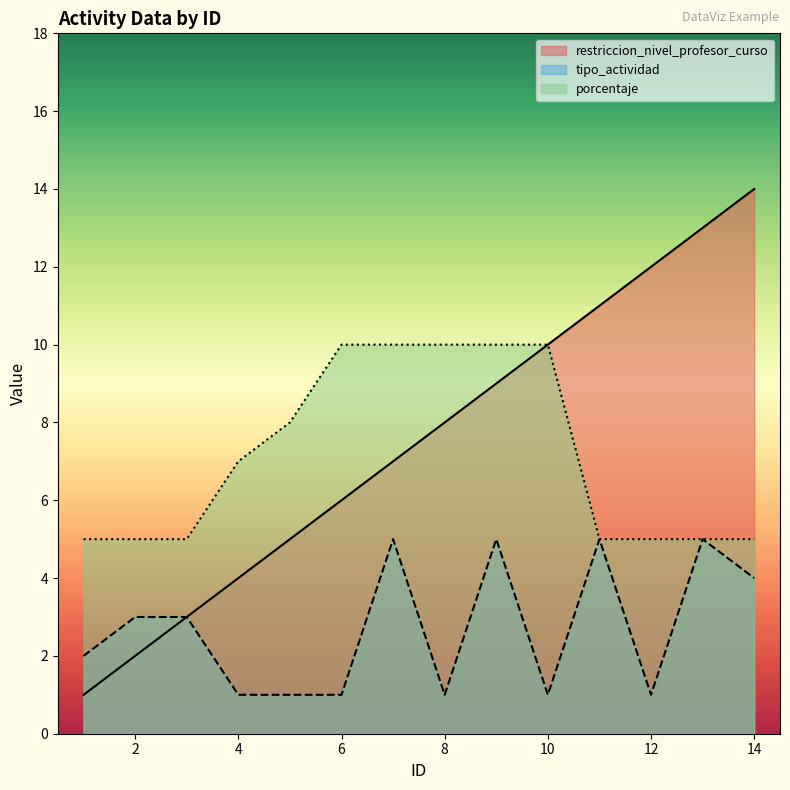

How many values in the porcentaje series are below 7?

7